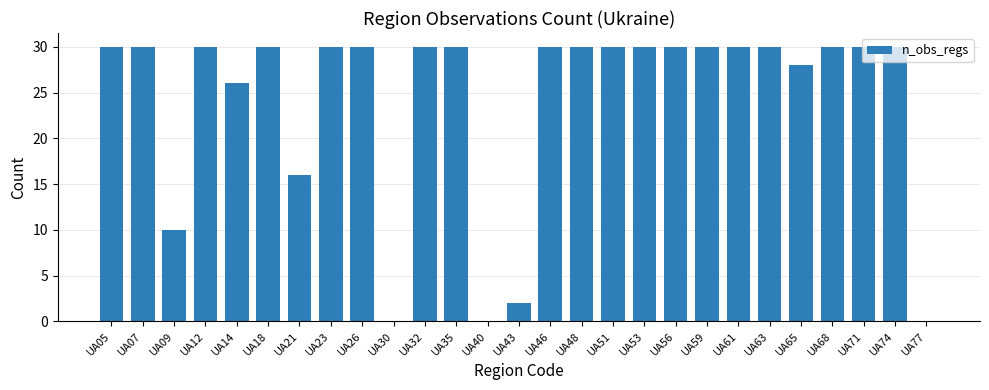

What is the maximum value shown in the chart?

30